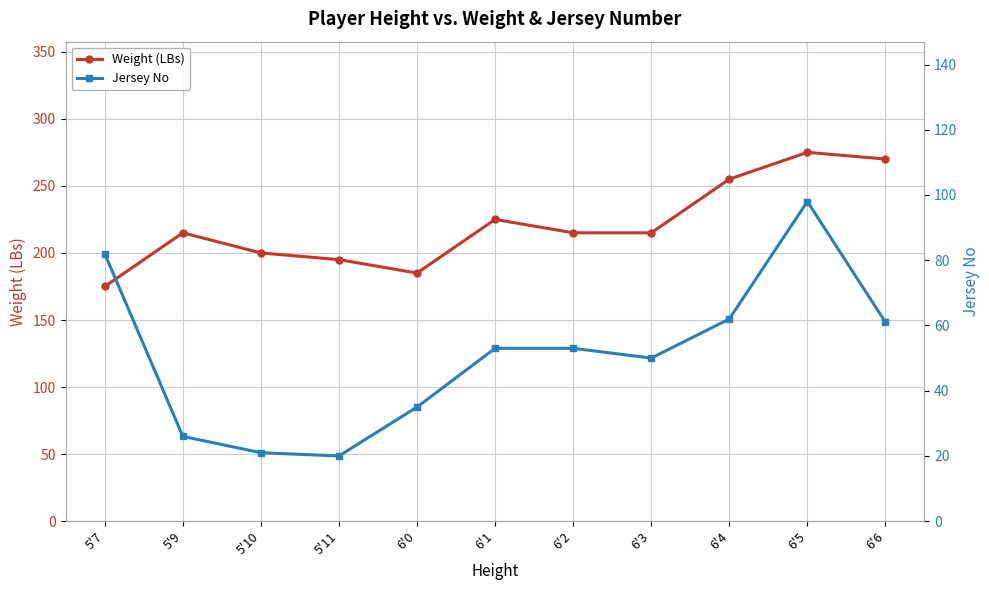

What position from the right is 5'10?

9